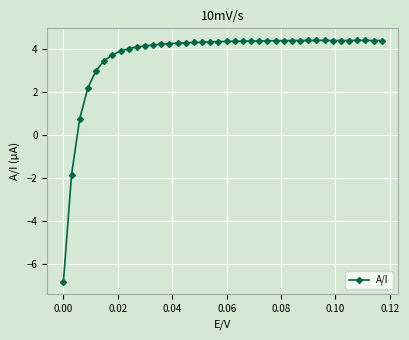

What is the difference between the maximum and second lowest values?

6.2